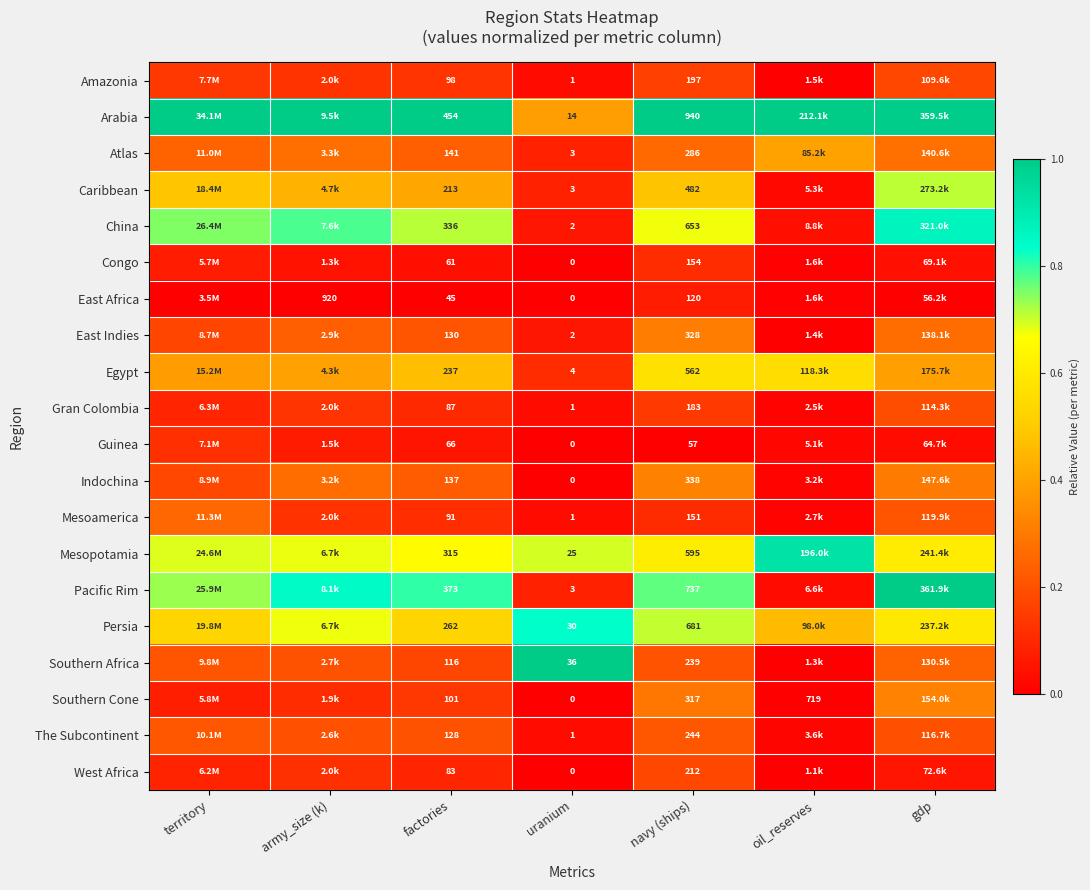

Is the value of Egypt at navy (ships) greater than the value of Gran Colombia at factories?

Yes